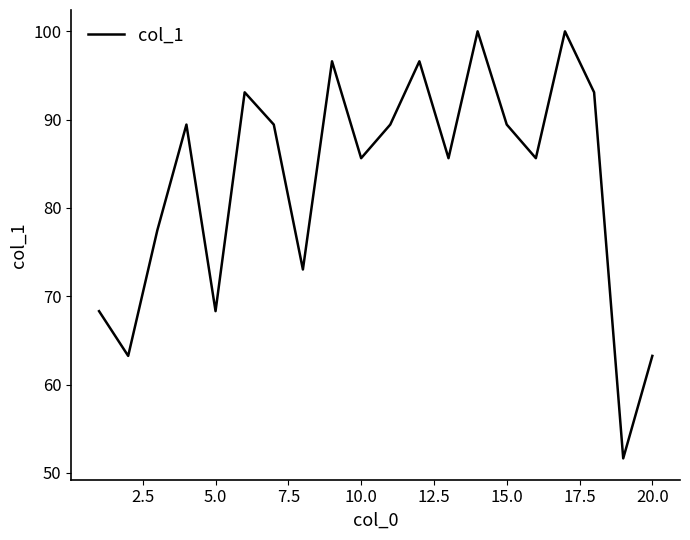

What is the minimum value shown in the chart?

51.6